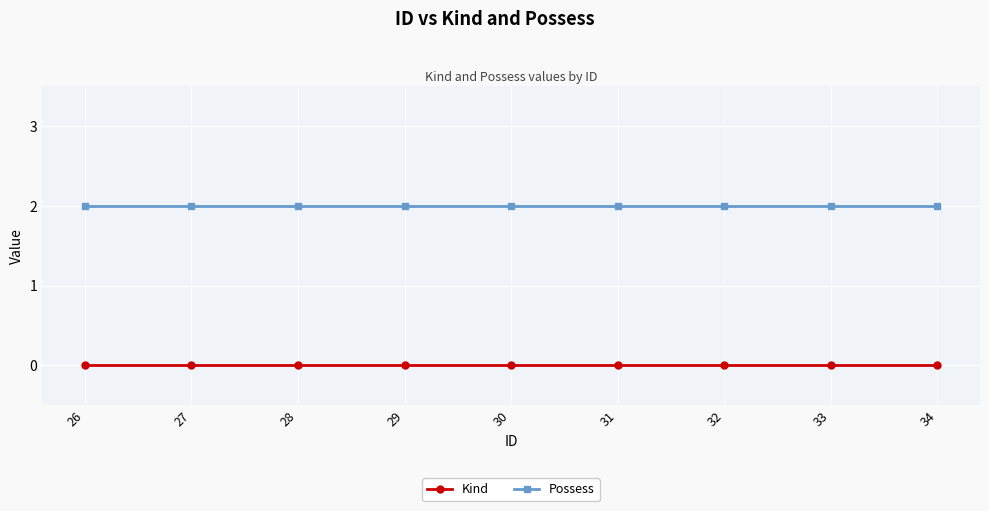

True or false: Kind and Possess intersect in this chart.

False